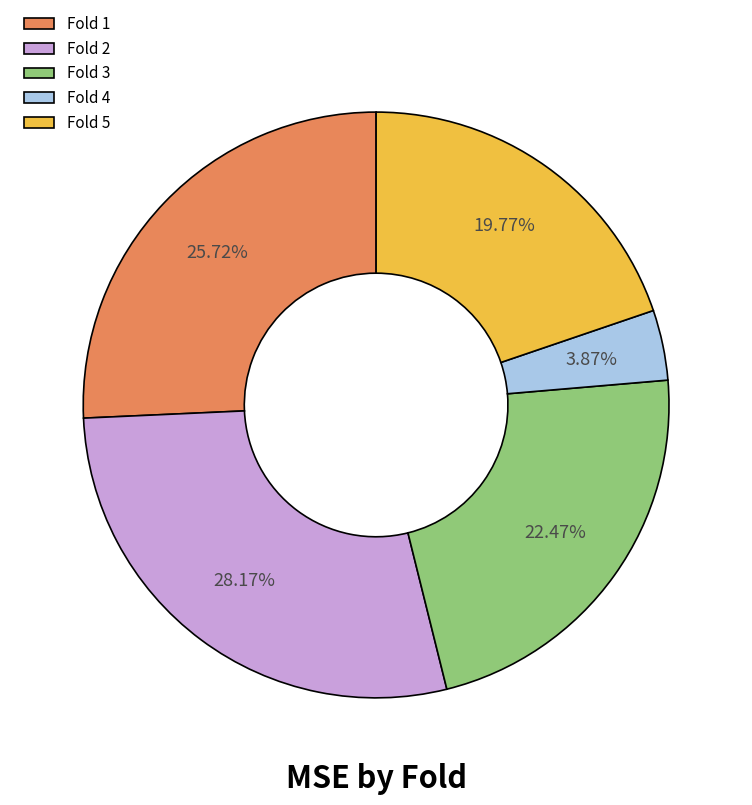

To the nearest percent, what is the combined percentage of Fold 4 and Fold 5?

24%